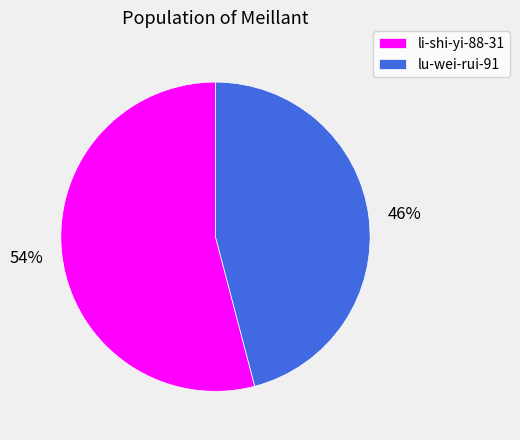

Between lu-wei-rui-91 and li-shi-yi-88-31, which is larger?

li-shi-yi-88-31